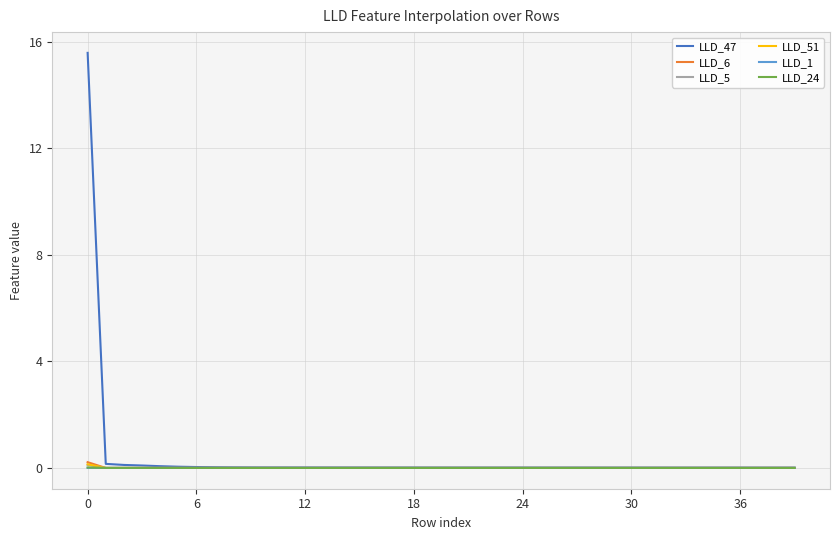

Which series has the largest range (max minus min)?

LLD_47